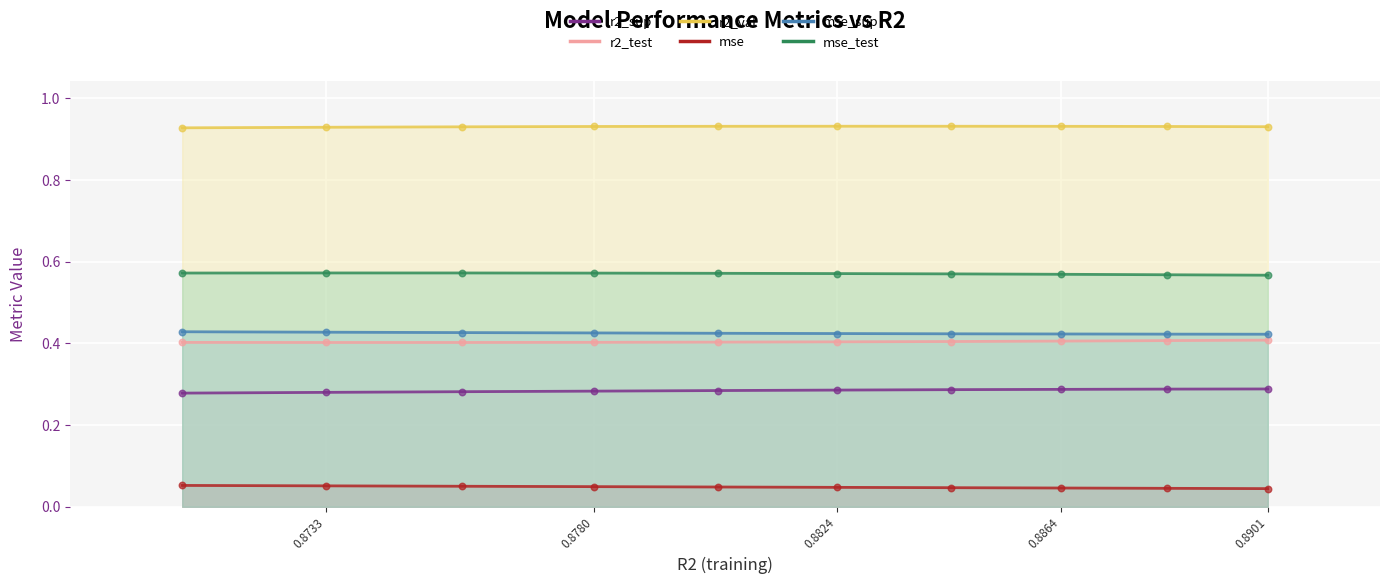

What are all the series names shown in the legend?

r2_sup, r2_test, r2_val, mse, mse_sup, mse_test